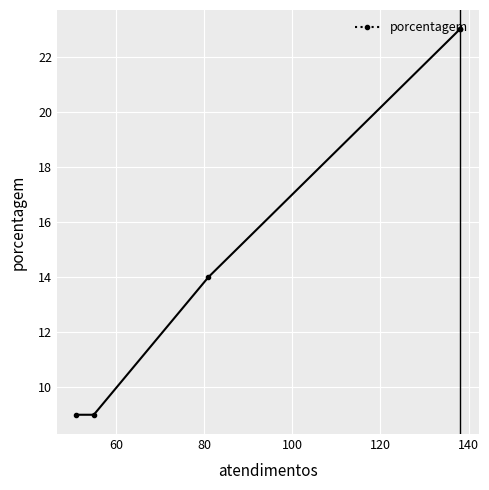

Between 81 and 55, which is larger?

81